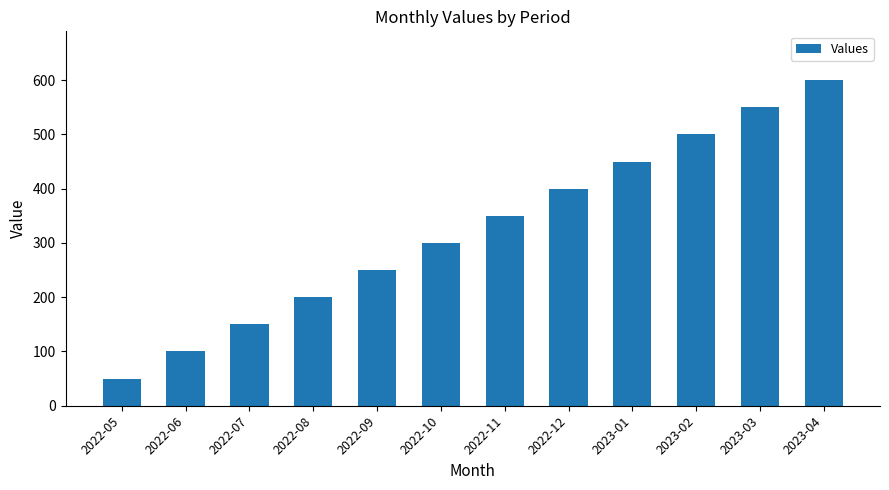

At which category does the chart reach its peak across all series?

2023-04